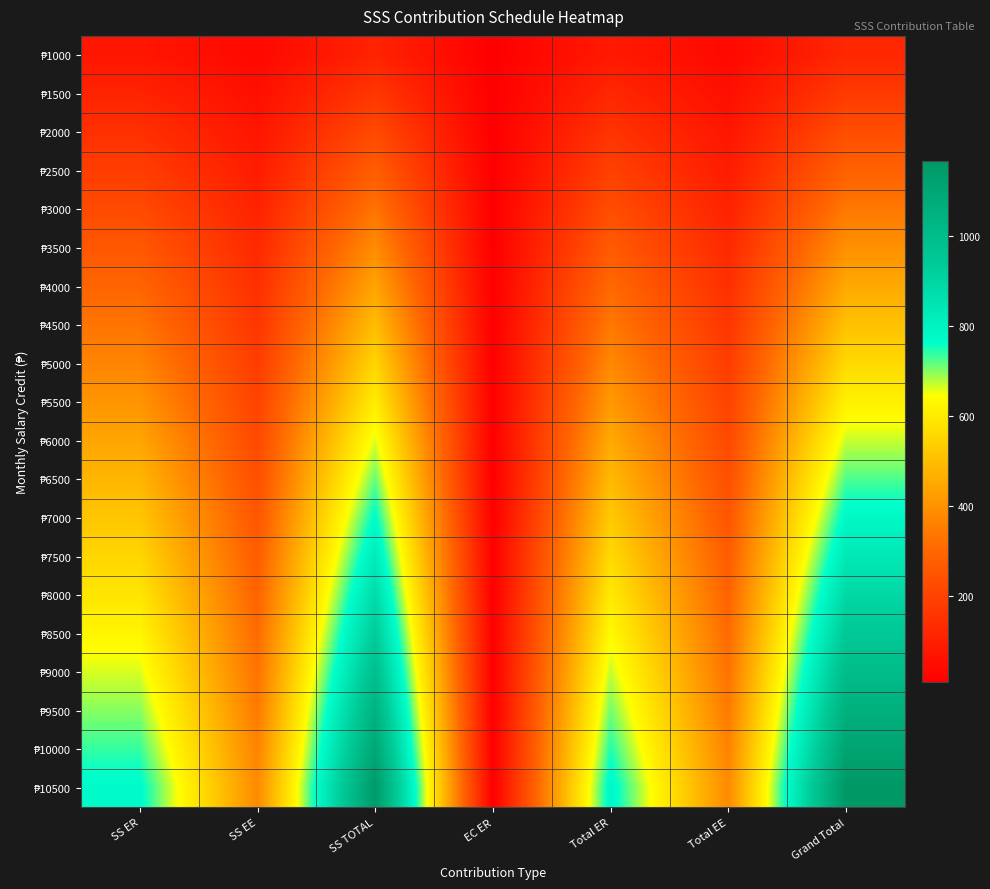

What is the greatest value displayed?

1165.0